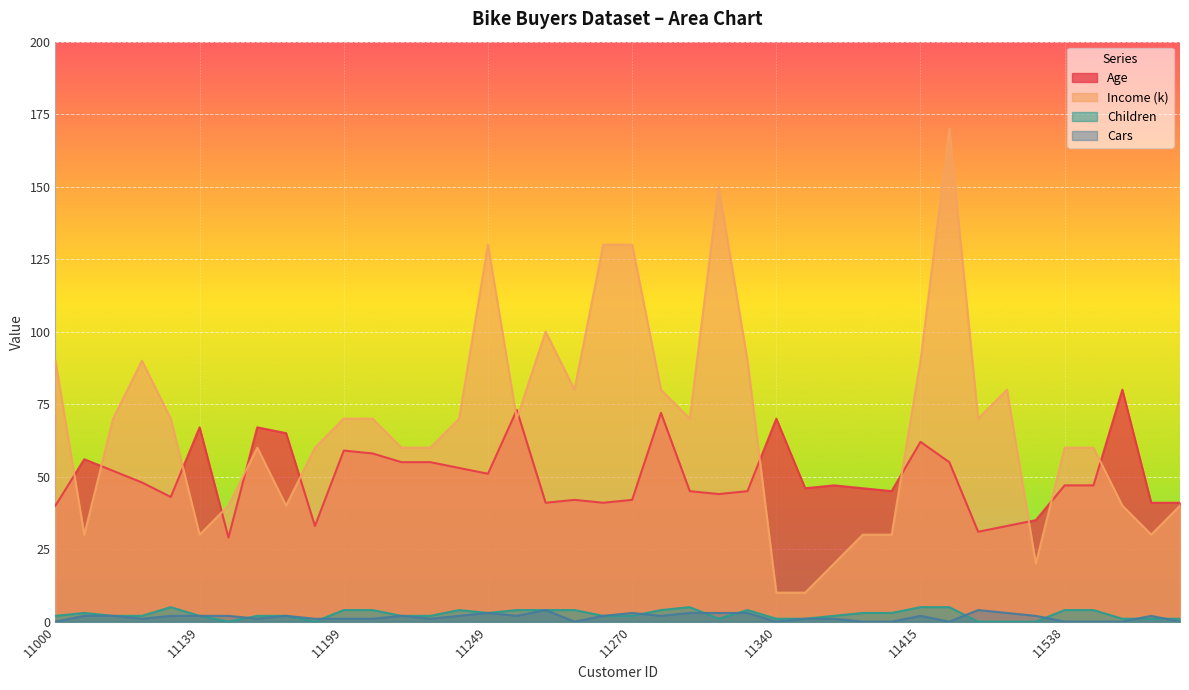

What are all the series names shown in the legend?

Age, Income (k), Children, Cars